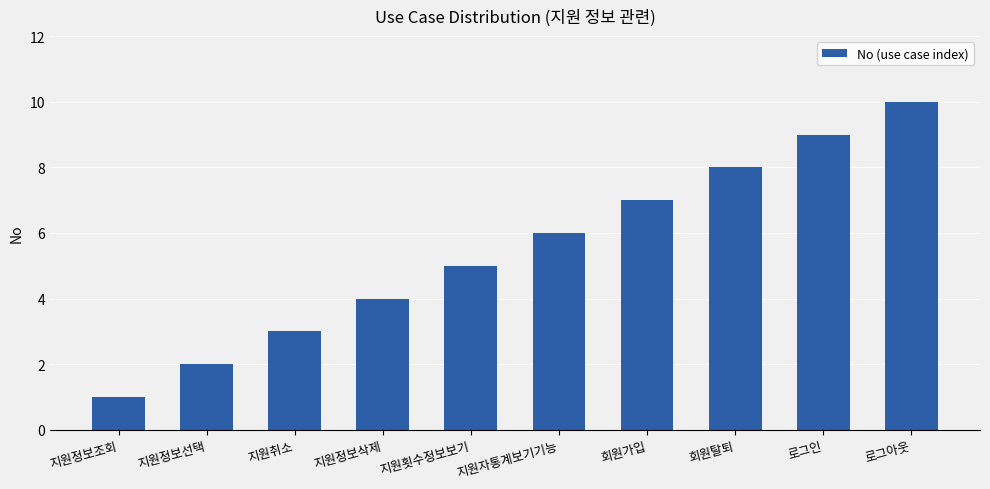

Is it true that the value at 지원정보선택 is 3?

False